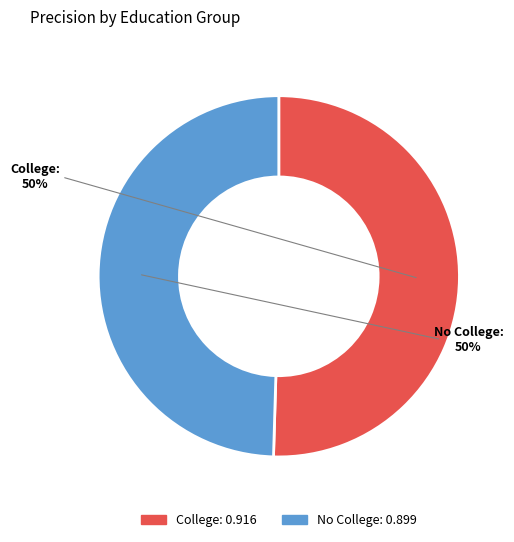

Combined, do No College and College account for over 50%?

Yes